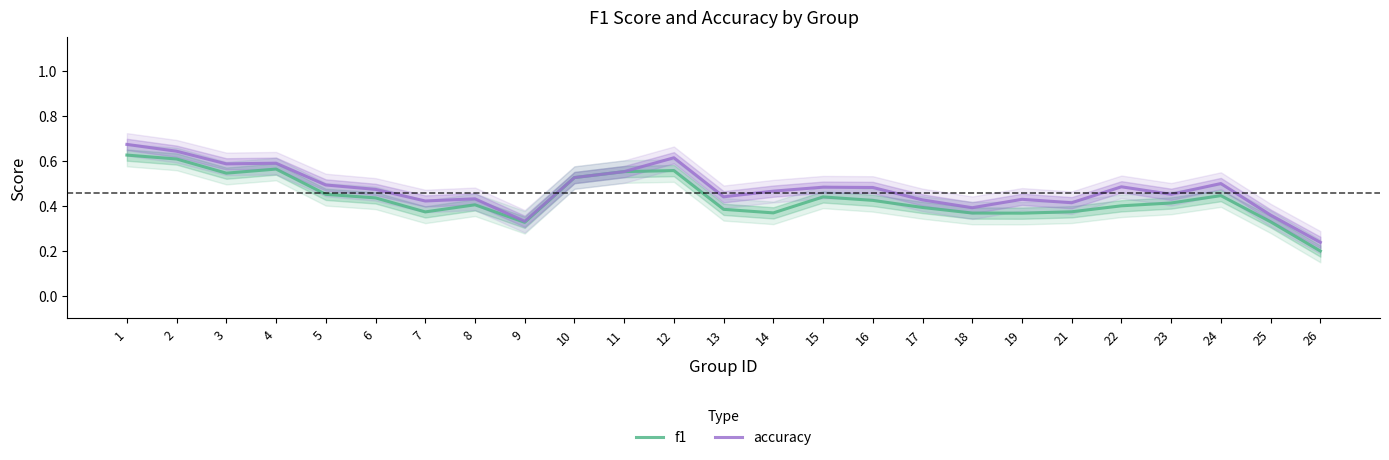

How many lines are shown in the chart?

2